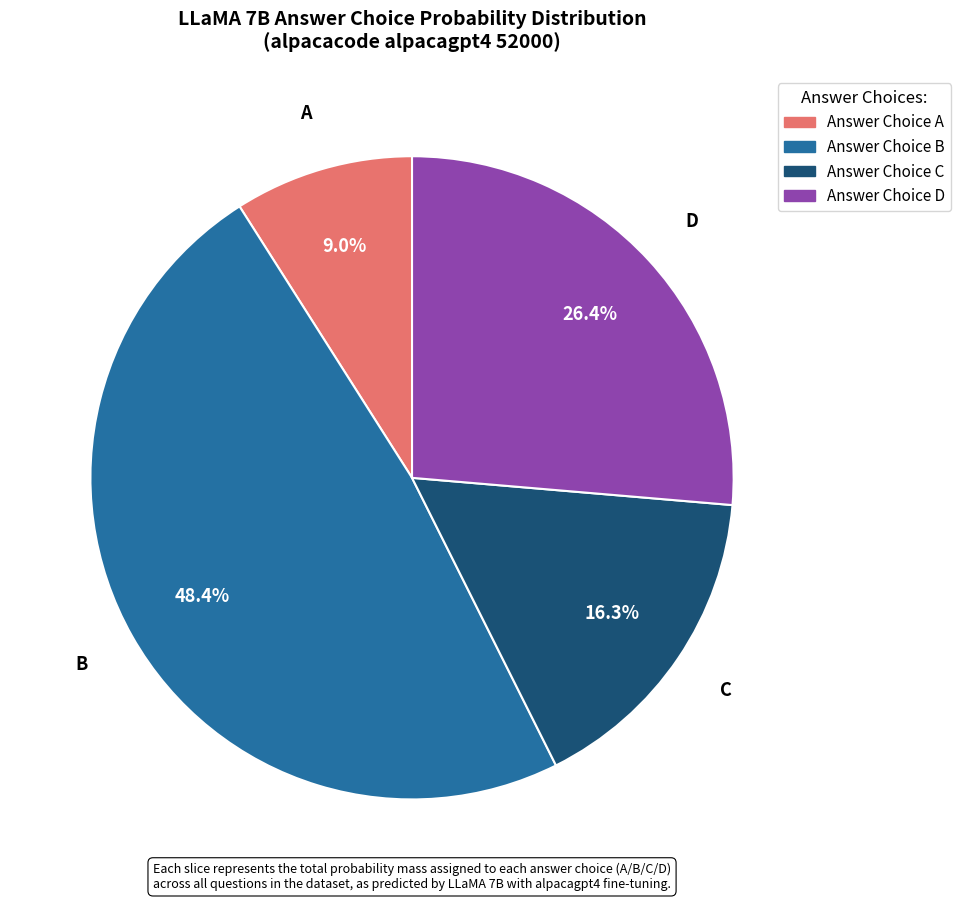

Is there any slice that represents more than half of the pie?

No